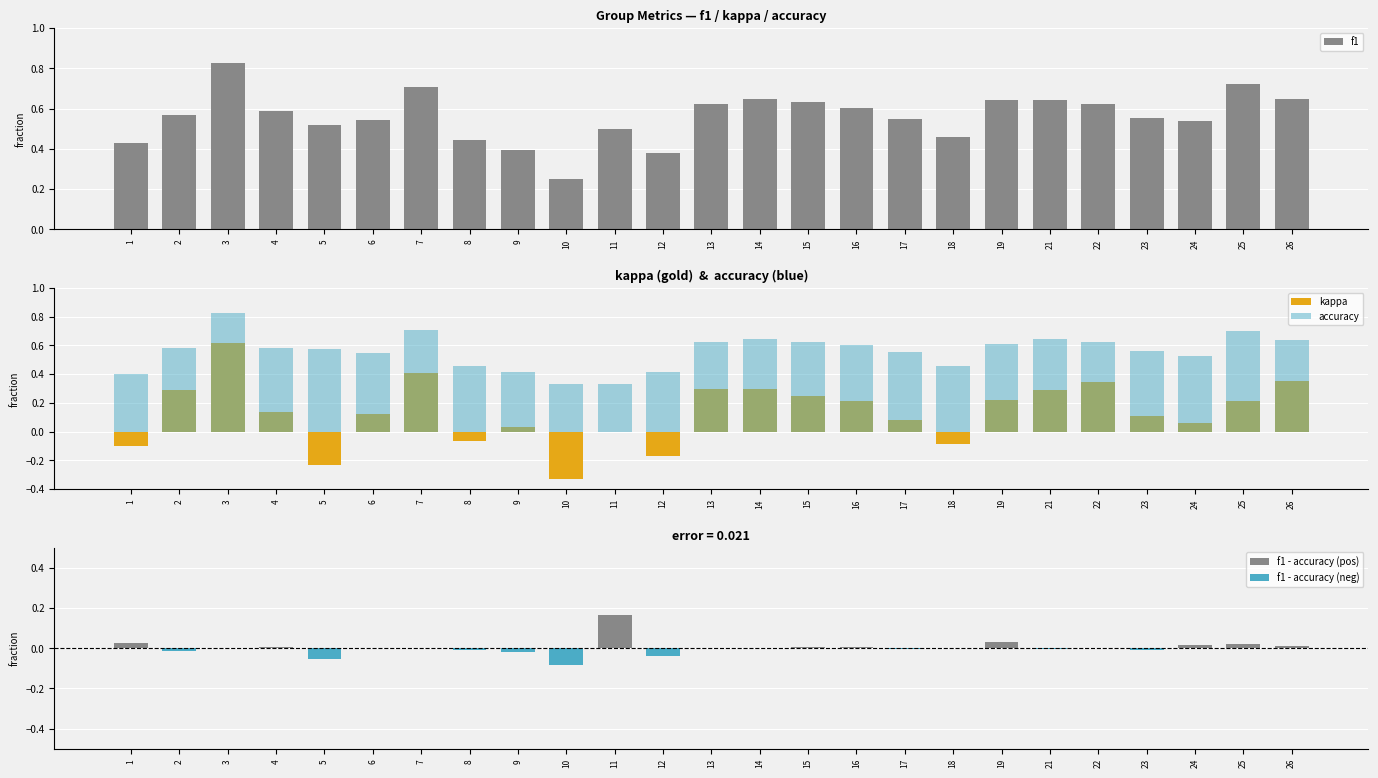

What is the lowest value of the f1 - accuracy (neg) series?

-0.1